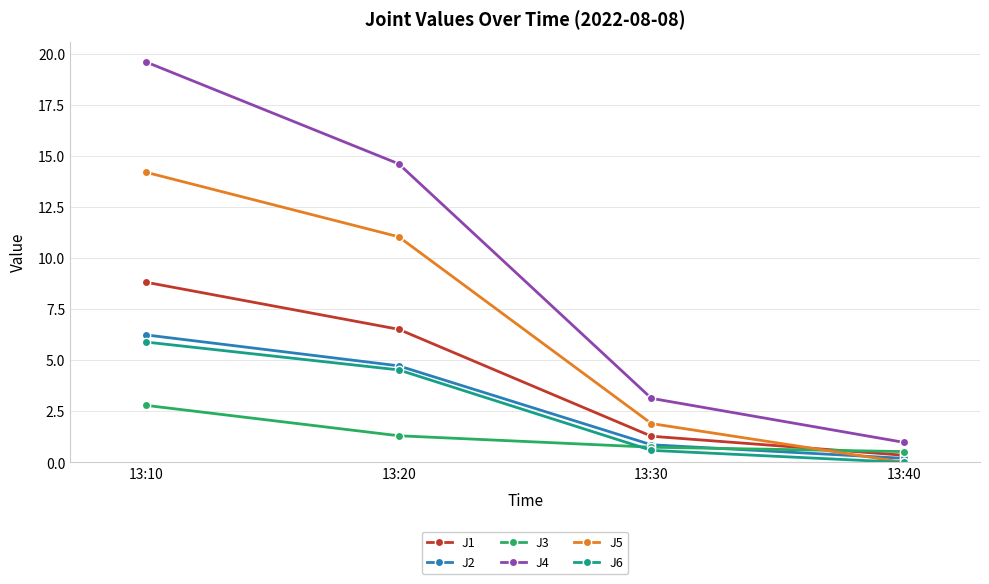

True or false: J6 and J4 cross at least once.

False